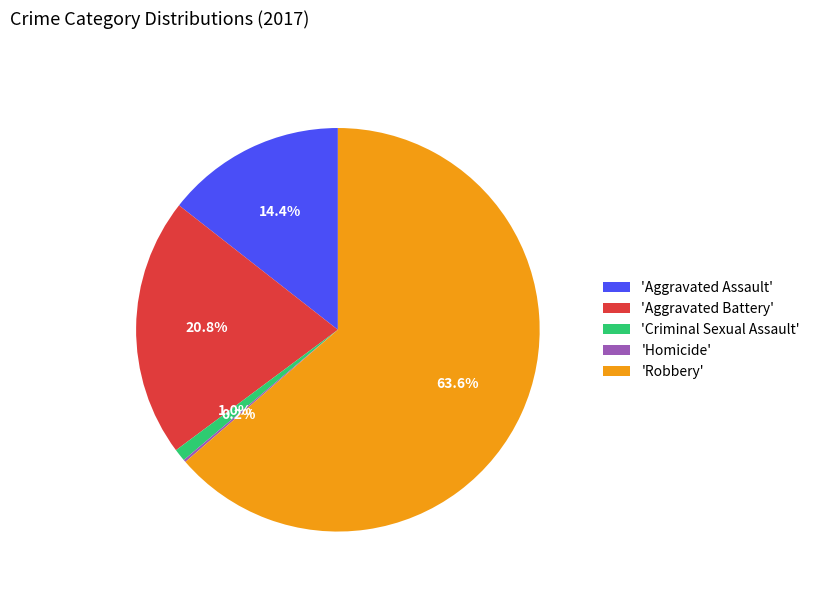

Is there a majority slice in this chart?

Yes